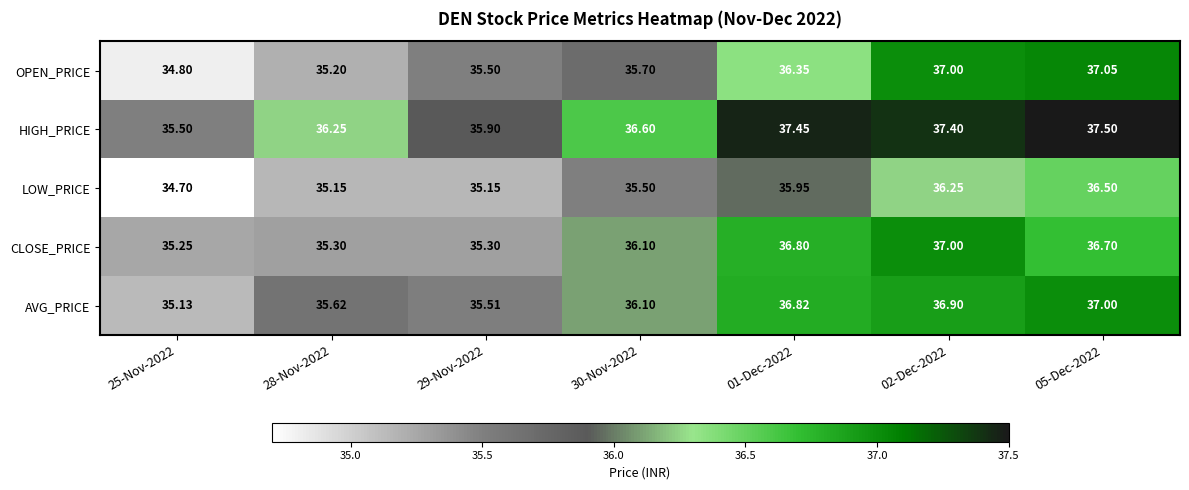

Between 30-Nov-2022 and 02-Dec-2022, which series saw the biggest shift?

OPEN_PRICE